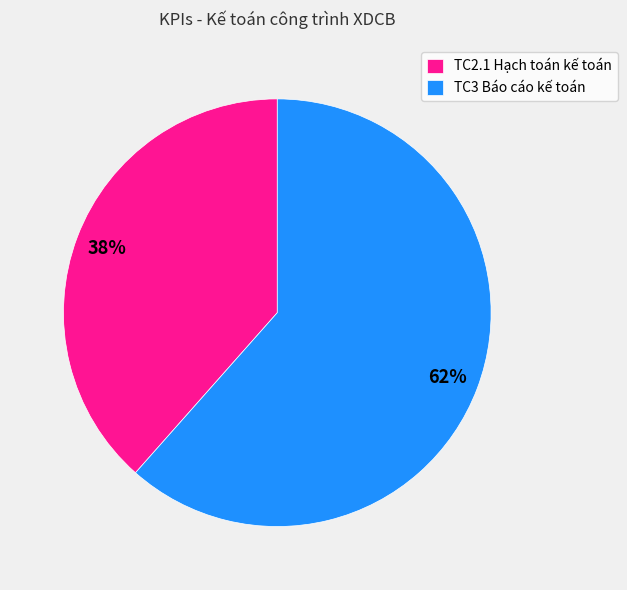

True or false: TC3 Báo cáo kế toán accounts for 71% of the total.

False